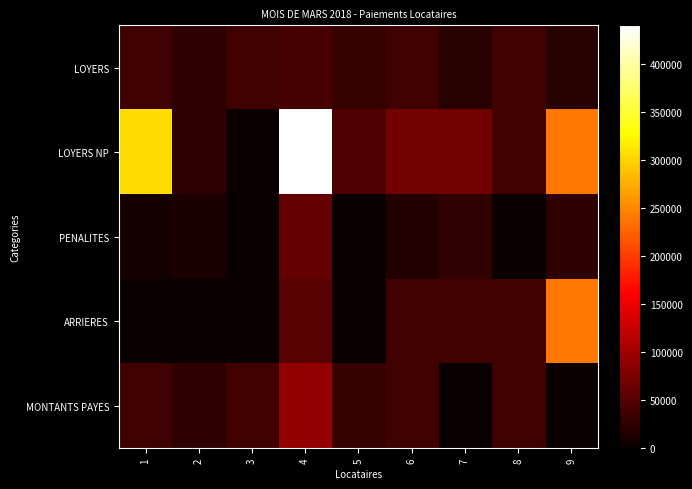

Which series has the largest range (max minus min)?

LOYERS NP